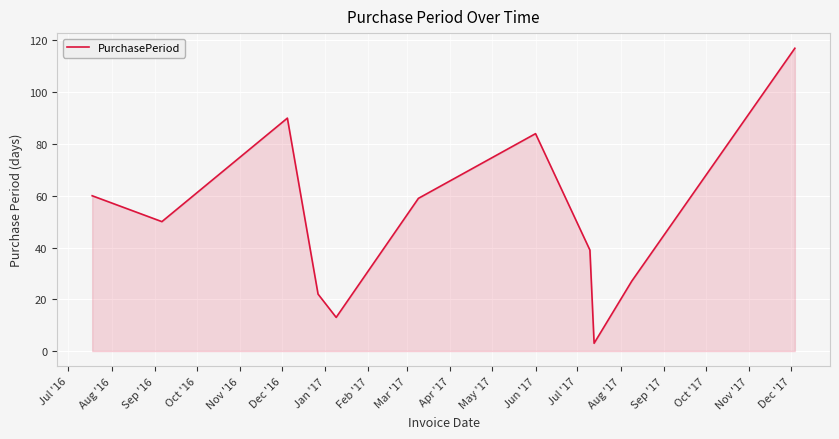

What is the maximum value shown in the chart?

117